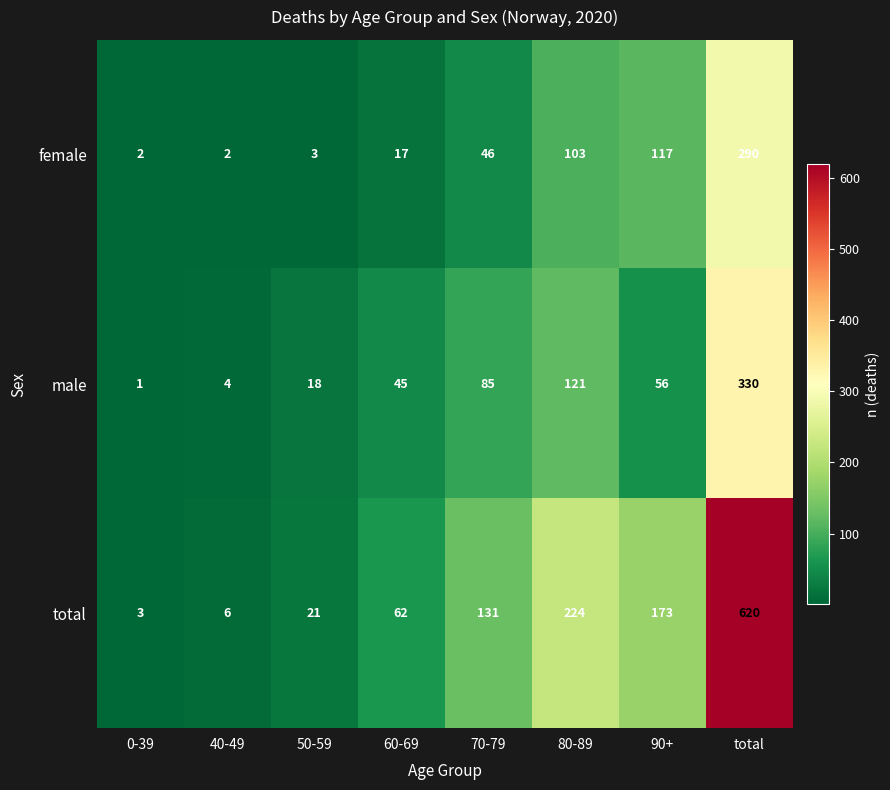

Which series changed the most between 40-49 and total?

total